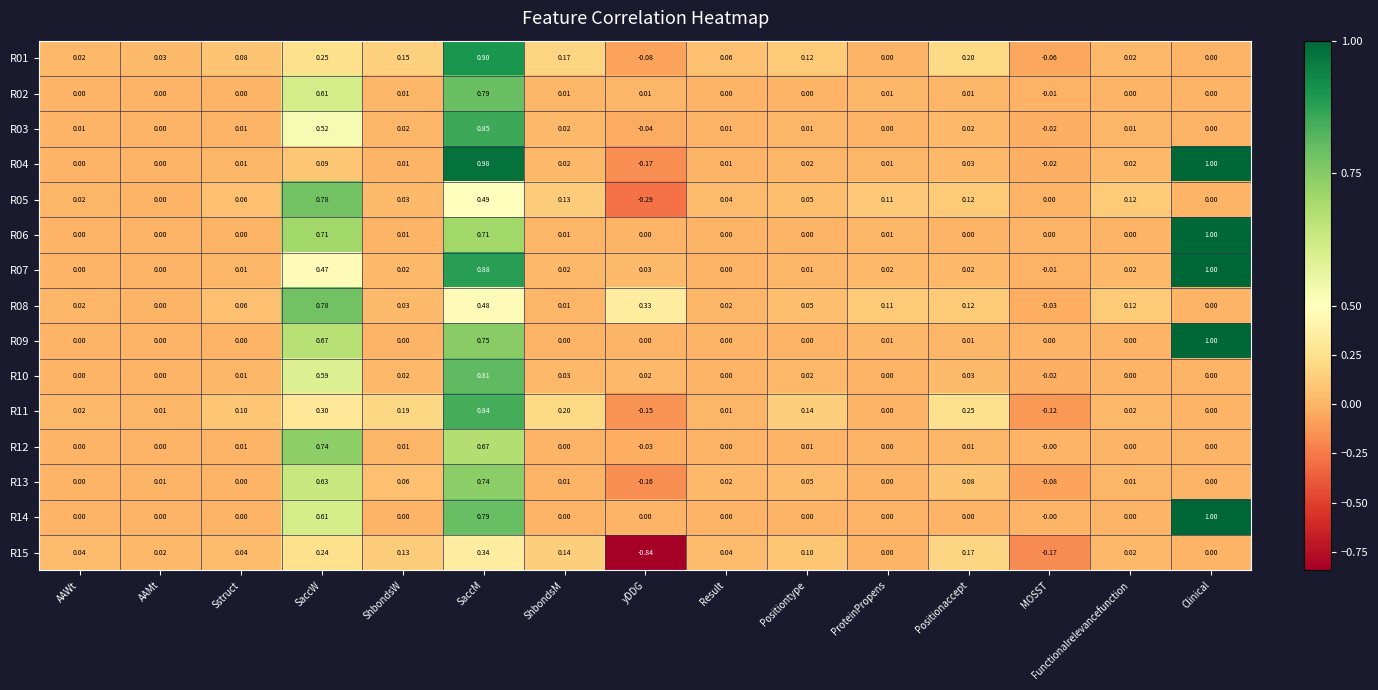

Which series changed the most between ShbondsW and SaccM?

R04